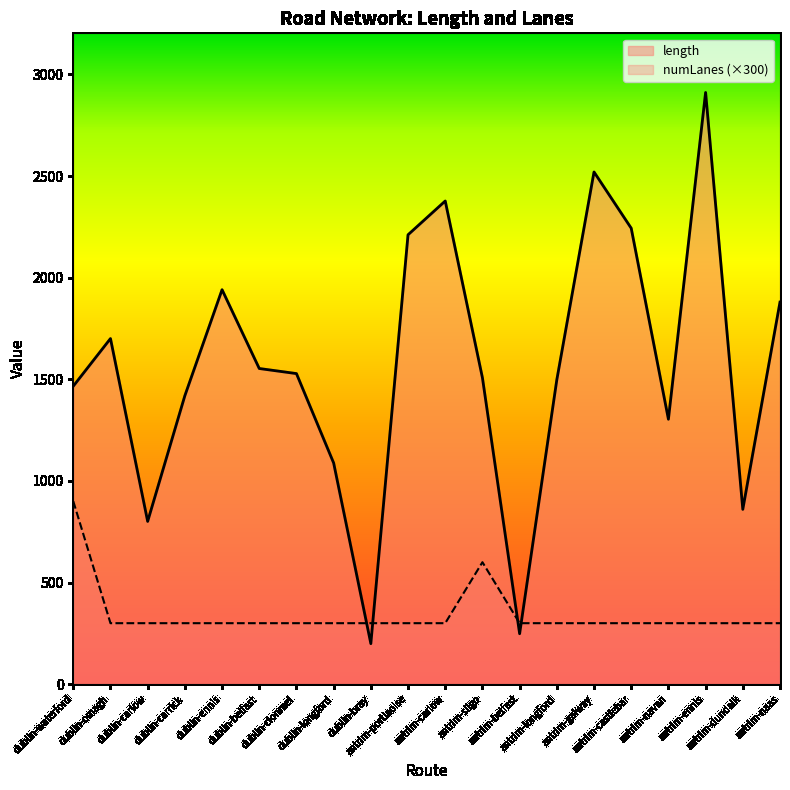

What are all the series names shown in the legend?

length, numLanes (×300)